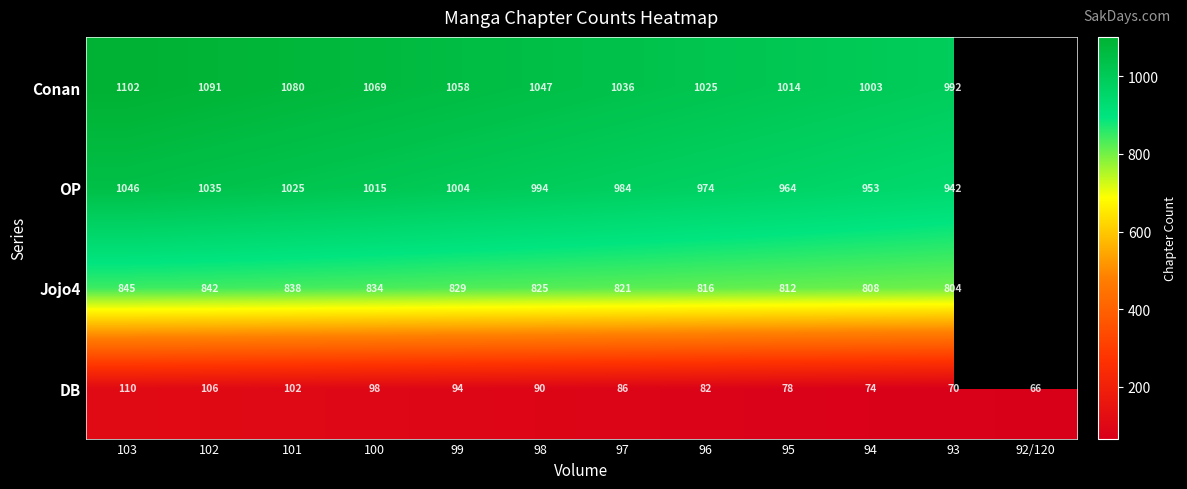

How many data points in DB are less than 90?

6